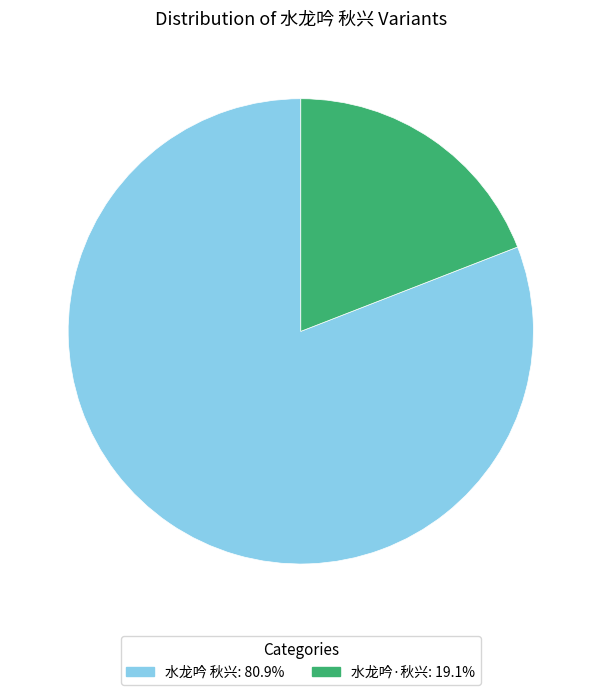

Which category has the smallest portion of the pie?

水龙吟·秋兴